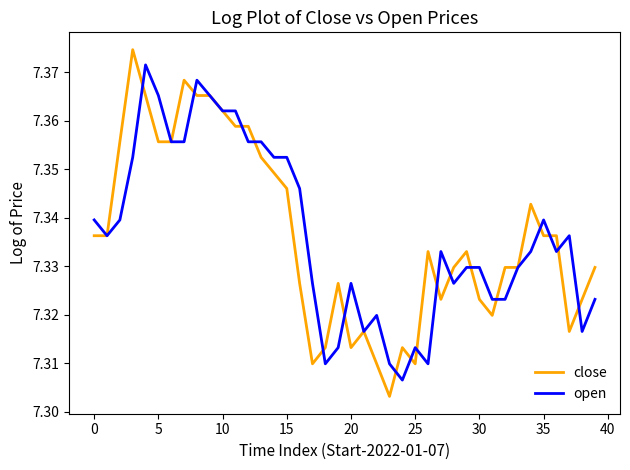

Rank the series at 0 from highest to lowest value.

open, close